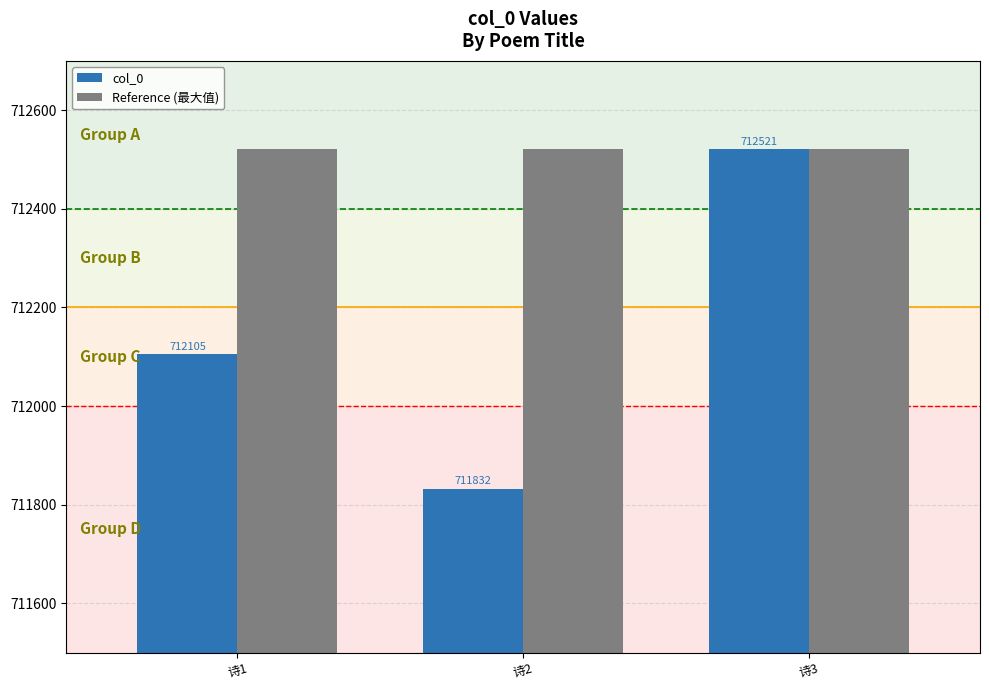

At which label does col_0 reach its minimum?

诗2